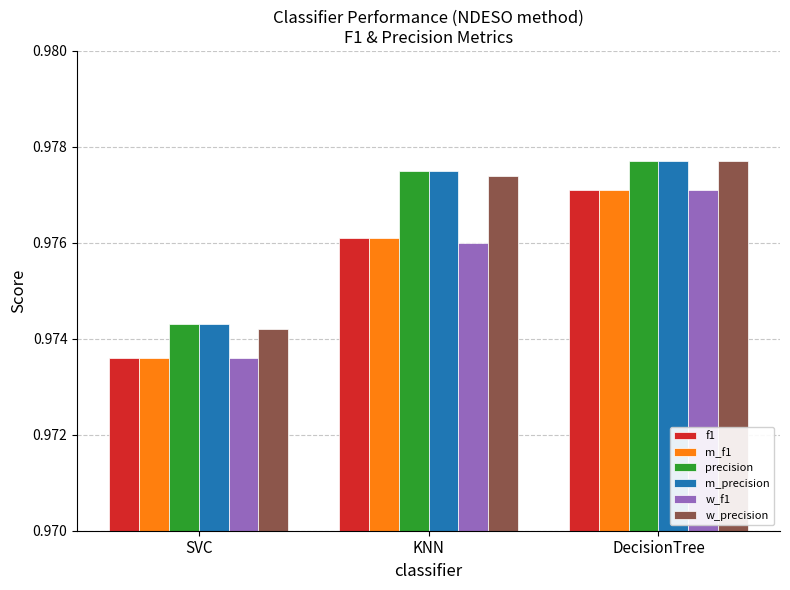

How many w_f1 values are between 0 and 1?

3